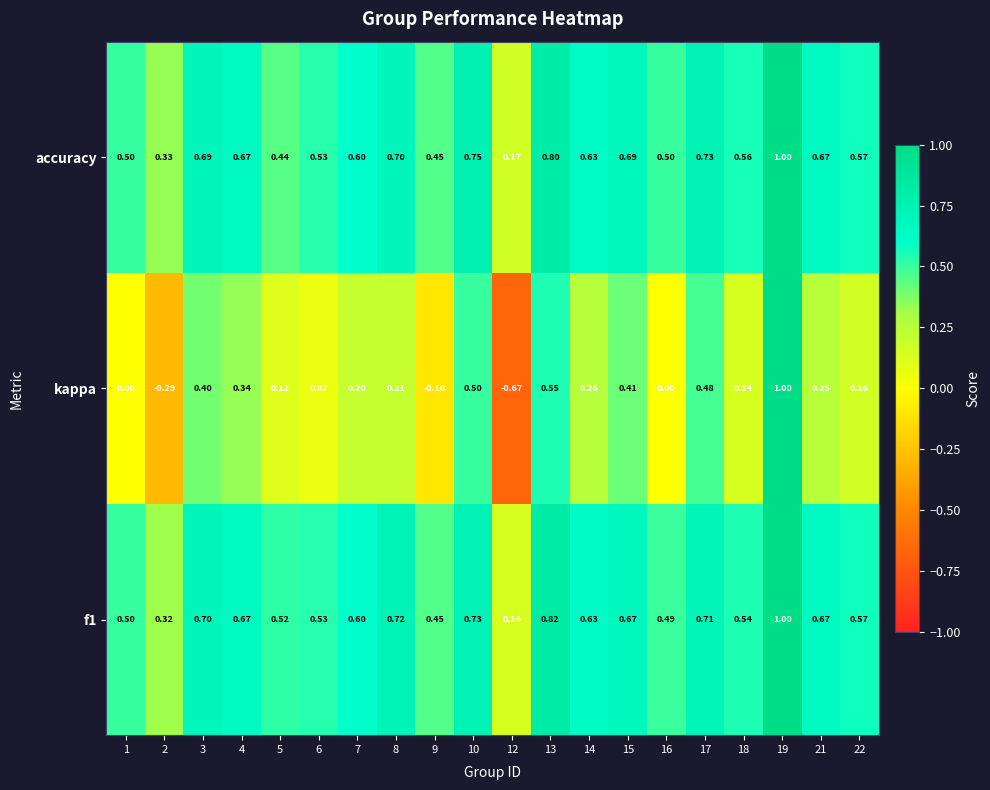

Which series changed the most between 2 and 17?

kappa